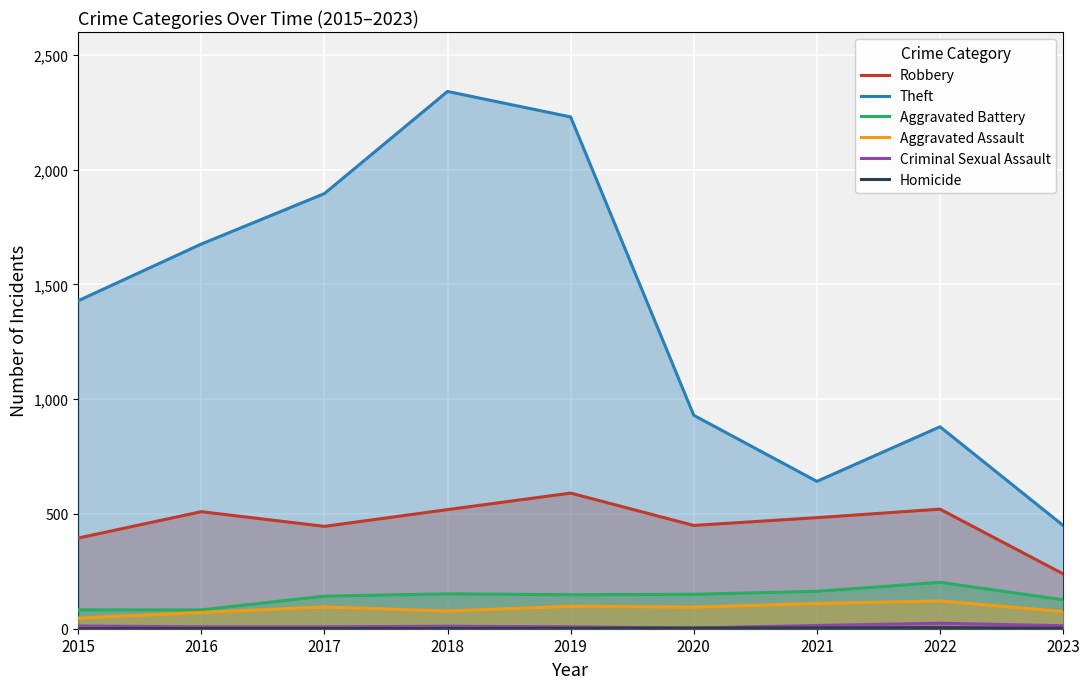

Reading left to right, what are all the values shown in this chart?

Robbery: 2015=395	2016=510	2017=446	2018=519	2019=591	2020=450	2021=484	2022=521	2023=239
Theft: 2015=1429	2016=1676	2017=1896	2018=2341	2019=2230	2020=930	2021=642	2022=880	2023=450
Aggravated Battery: 2015=82	2016=82	2017=142	2018=152	2019=148	2020=150	2021=163	2022=202	2023=126
Aggravated Assault: 2015=46	2016=71	2017=95	2018=77	2019=98	2020=94	2021=110	2022=121	2023=75
Criminal Sexual Assault: 2015=12	2016=8	2017=8	2018=11	2019=8	2020=3	2021=14	2022=24	2023=13
Homicide: 2015=0	2016=1	2017=1	2018=1	2019=2	2020=3	2021=4	2022=5	2023=2